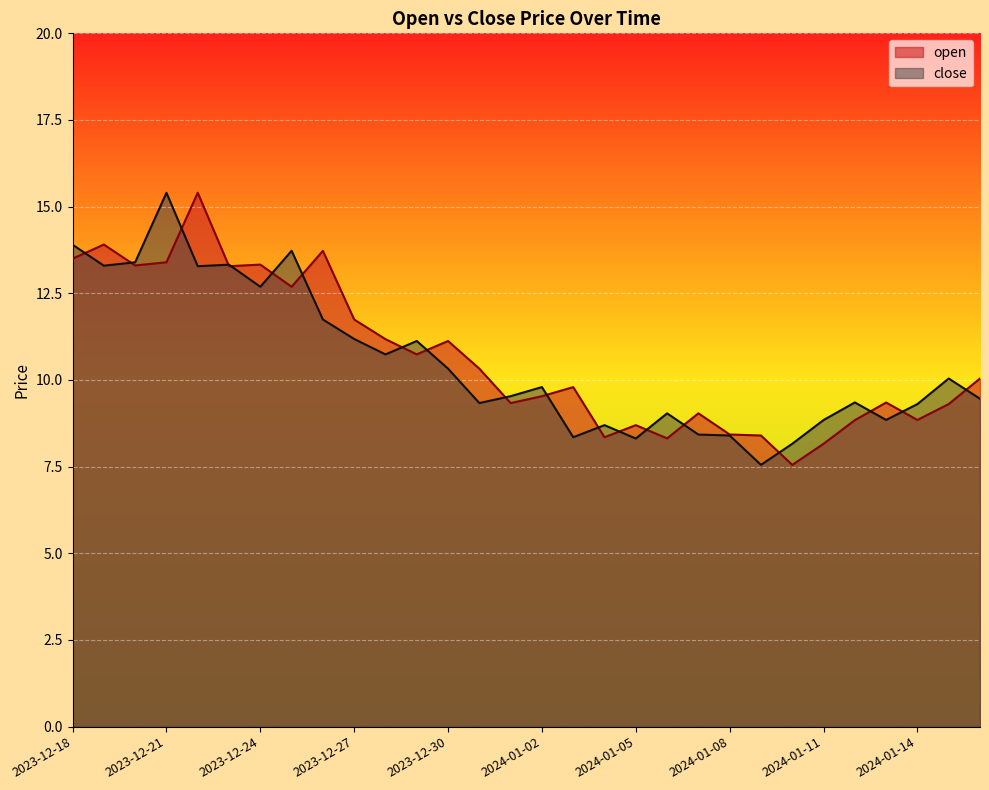

Rank the series by their average value, from lowest to highest.

close, open